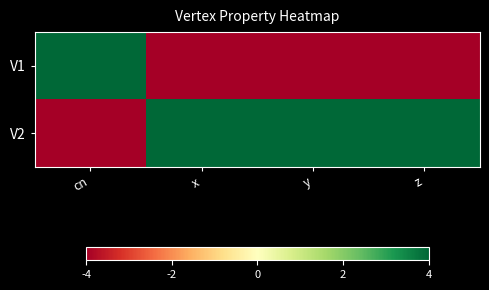

Which has a higher value, y or z?

y